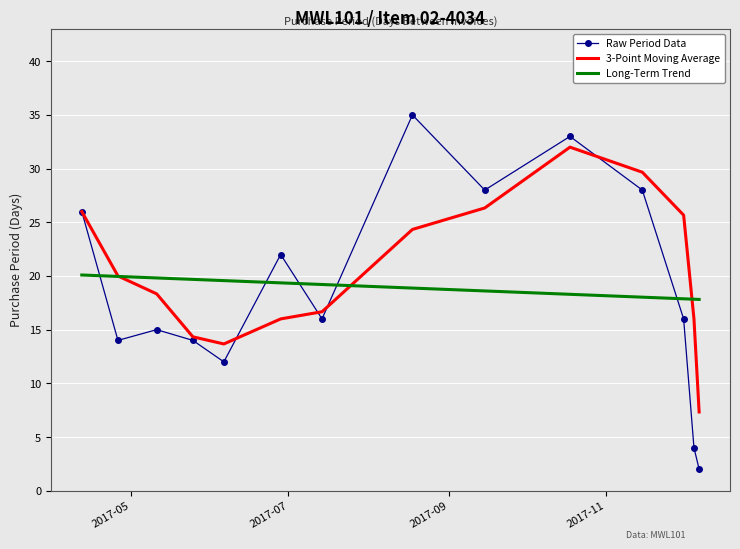

List the series in order of their peak value, highest first.

Raw Period Data, 3-Point Moving Average, Long-Term Trend